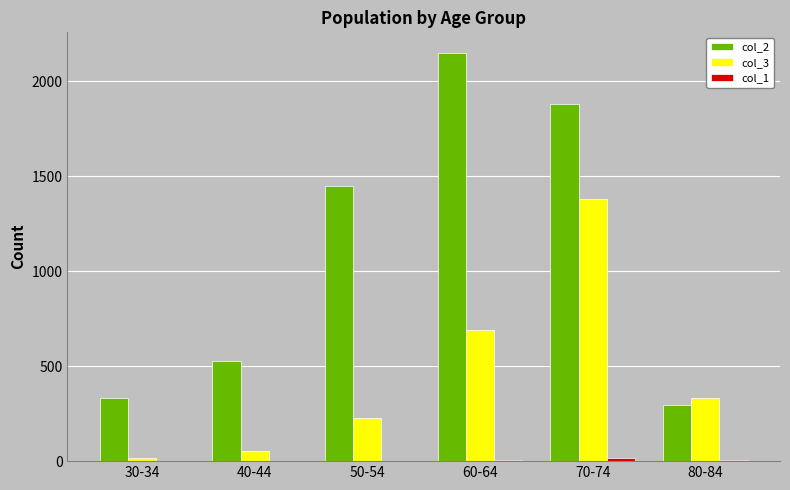

What is the approximate value of col_2 at 30-34, to the nearest 50?

350